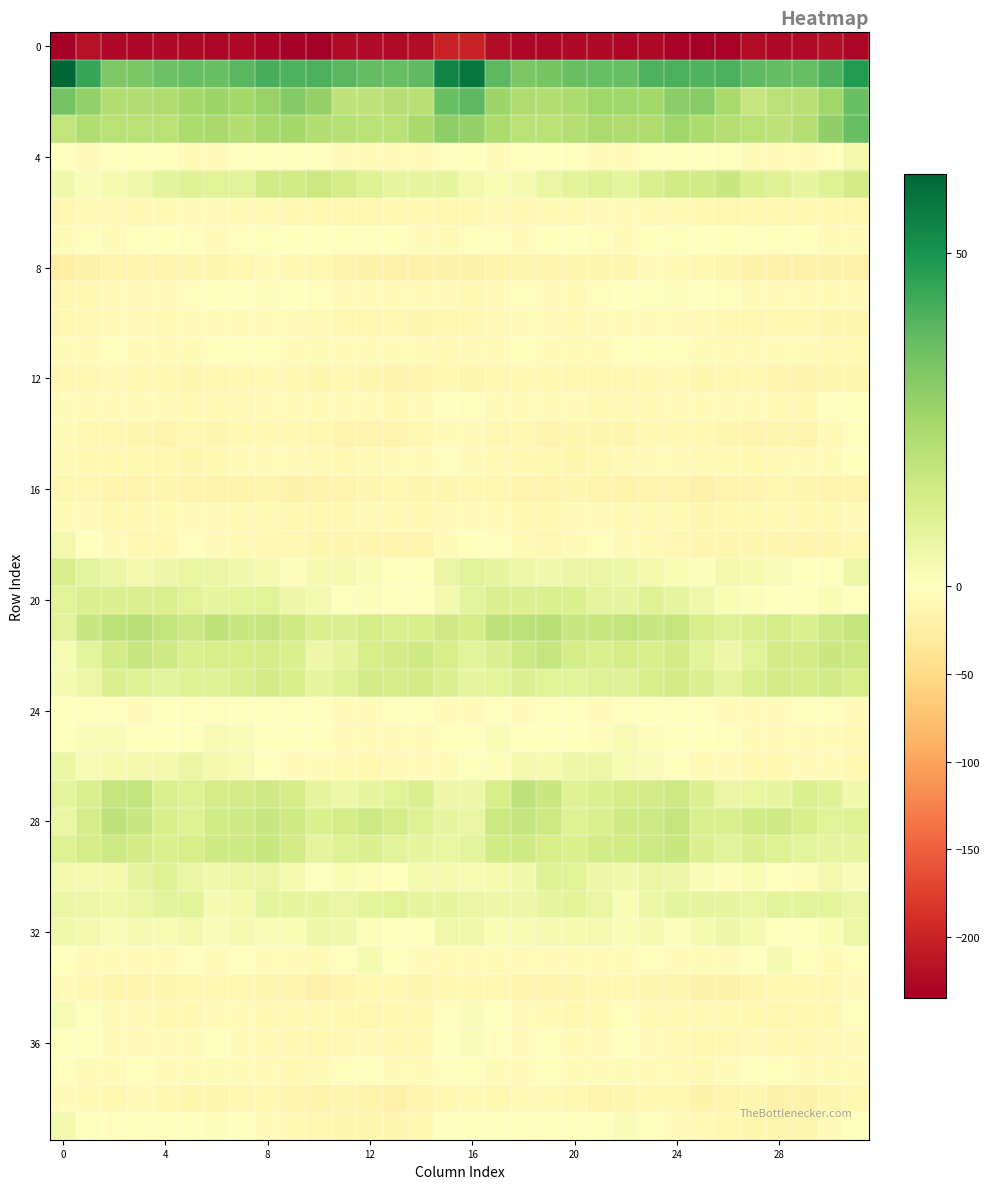

At which category is the sum across all series the highest?

16